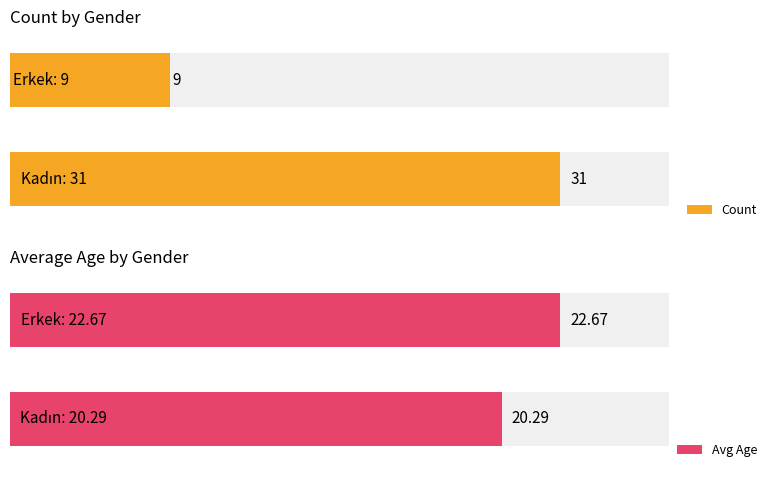

How many groups of bars are there?

2